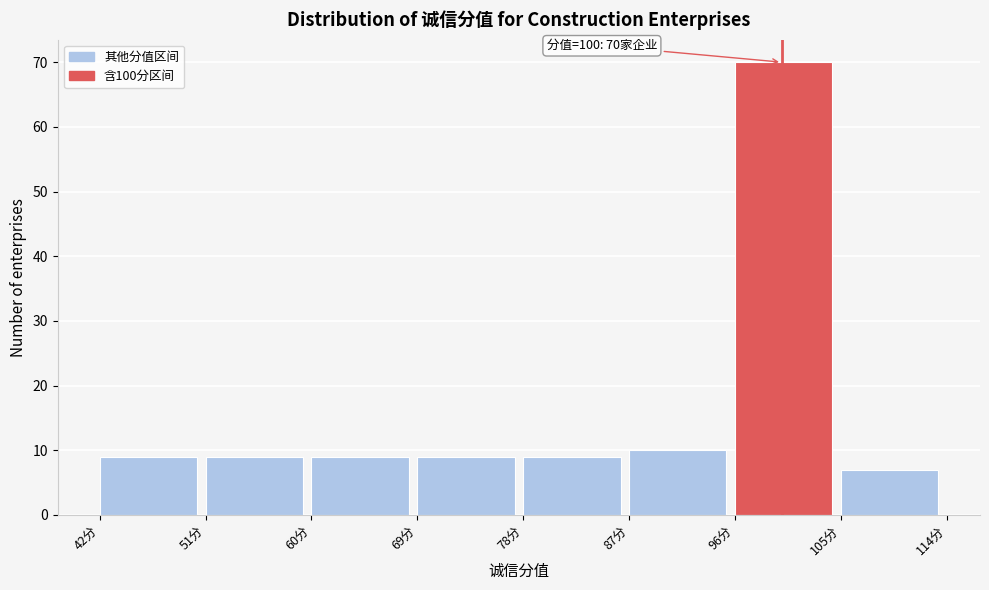

Which range on the x-axis has the tallest bar?

96 to 105